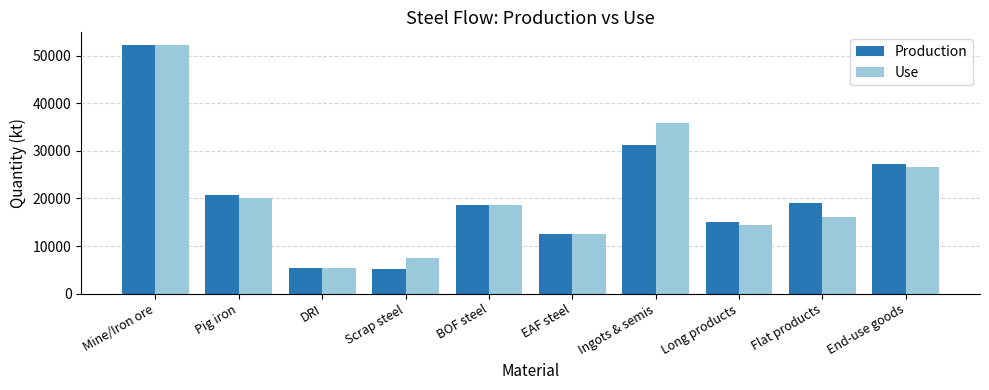

True or false: Production has a value of 20704.9 at Pig iron.

True